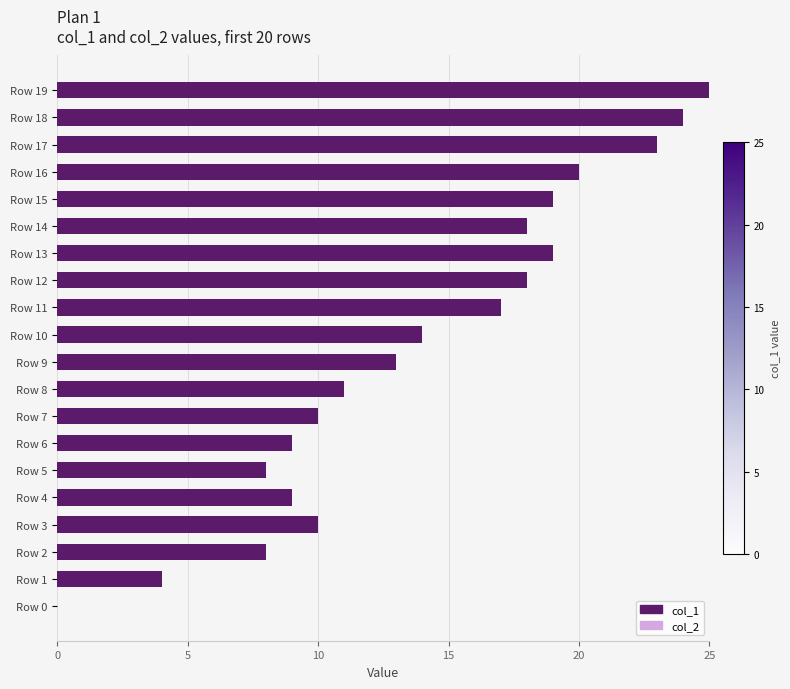

Are the bars horizontal?

Yes